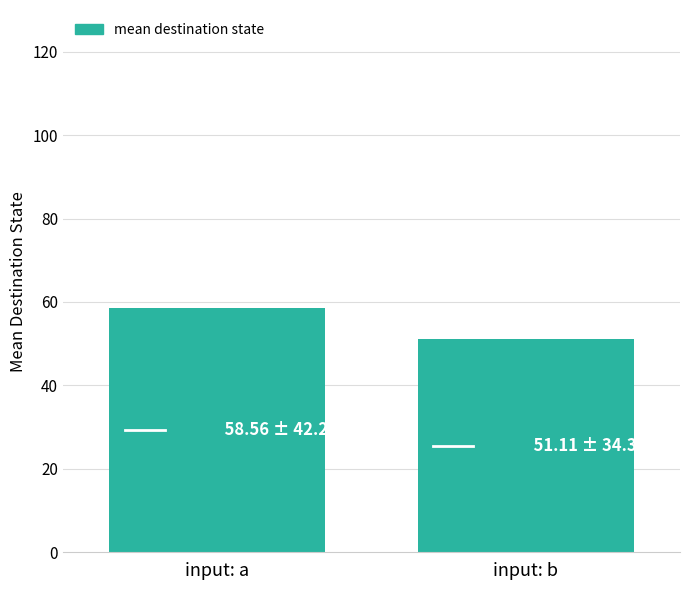

What is the value of the 1st bar from the left?

58.6